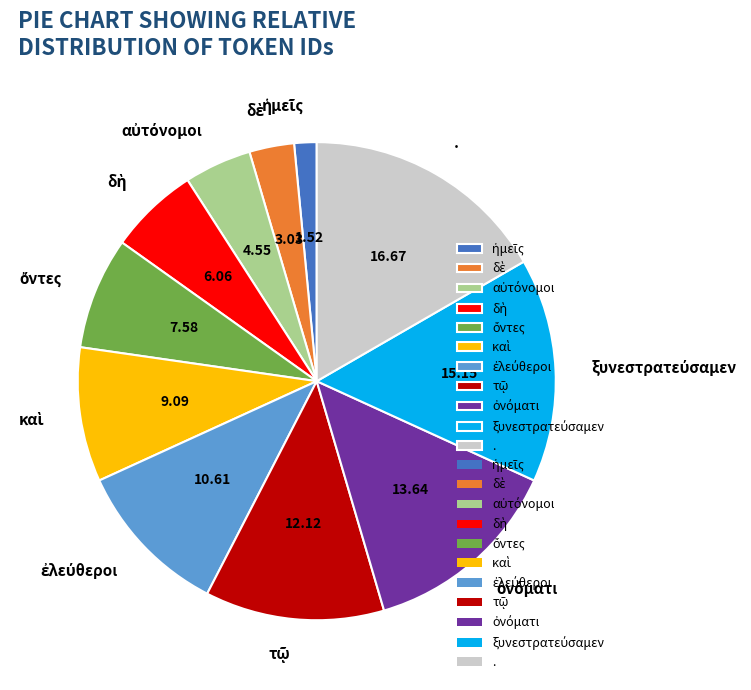

Is there any slice that represents more than half of the pie?

No